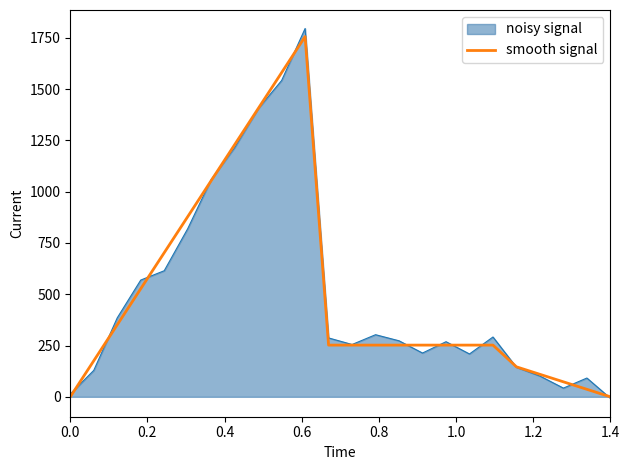

Which series has the largest range (max minus min)?

noisy signal